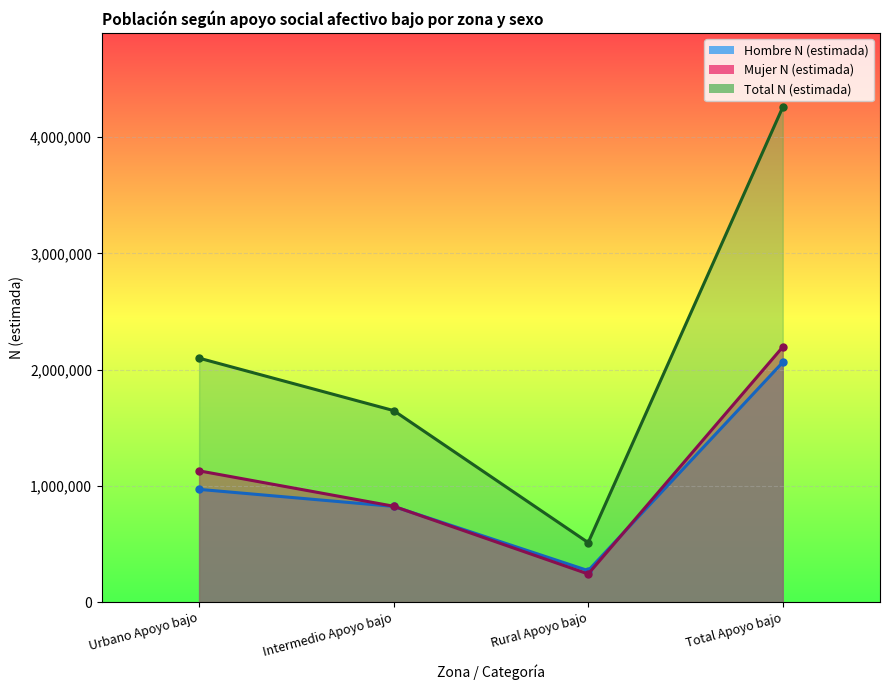

What is the spread (max minus min) of values at Rural Apoyo bajo?

270178